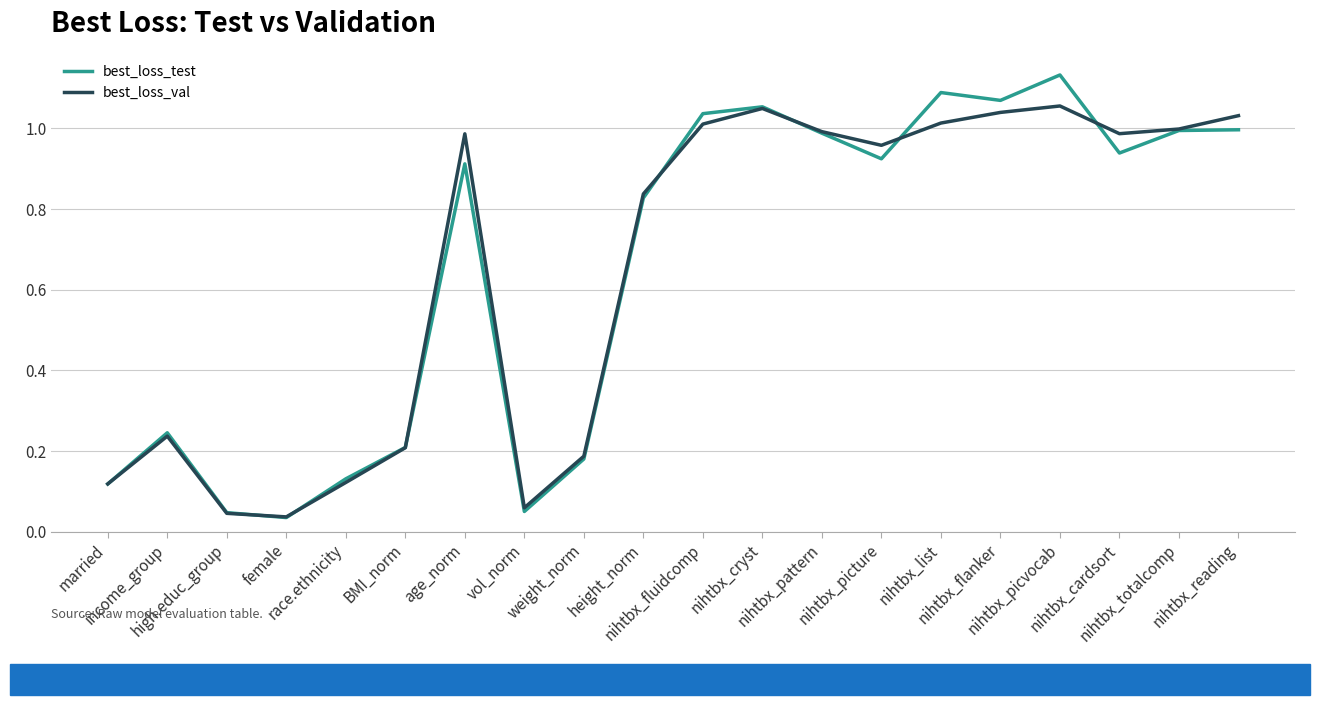

At how many categories does at least one series exceed 0?

20